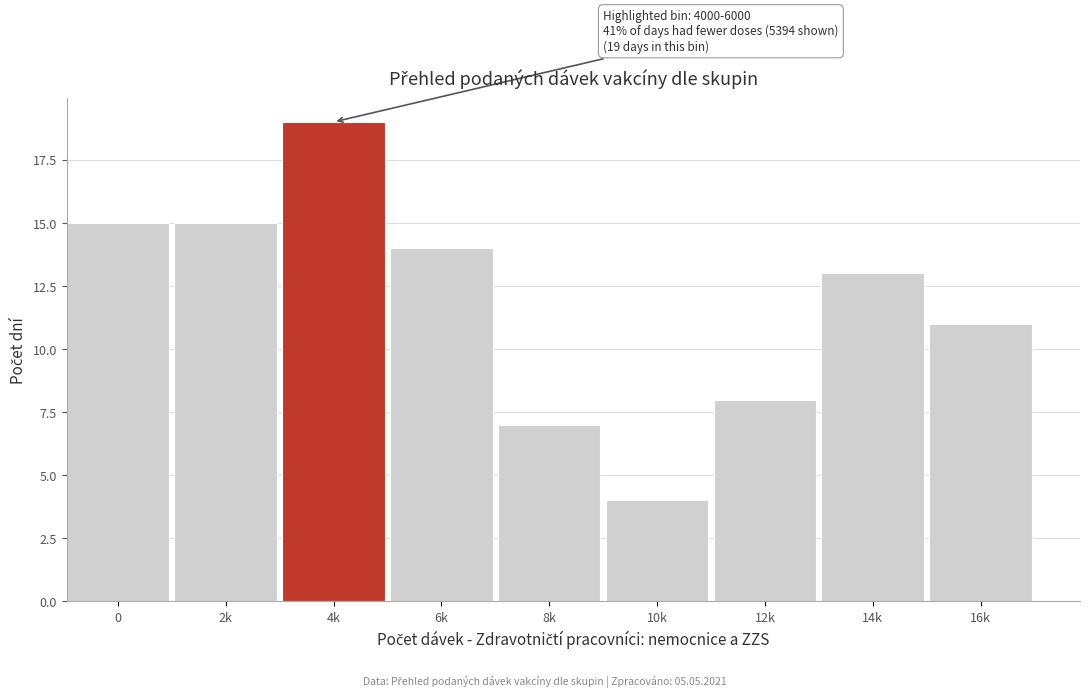

Reading right to left, transcribe all the data shown in this chart.

16k=11	14k=13	12k=8	10k=4	8k=7	6k=14	4k=19	2k=15	0=15